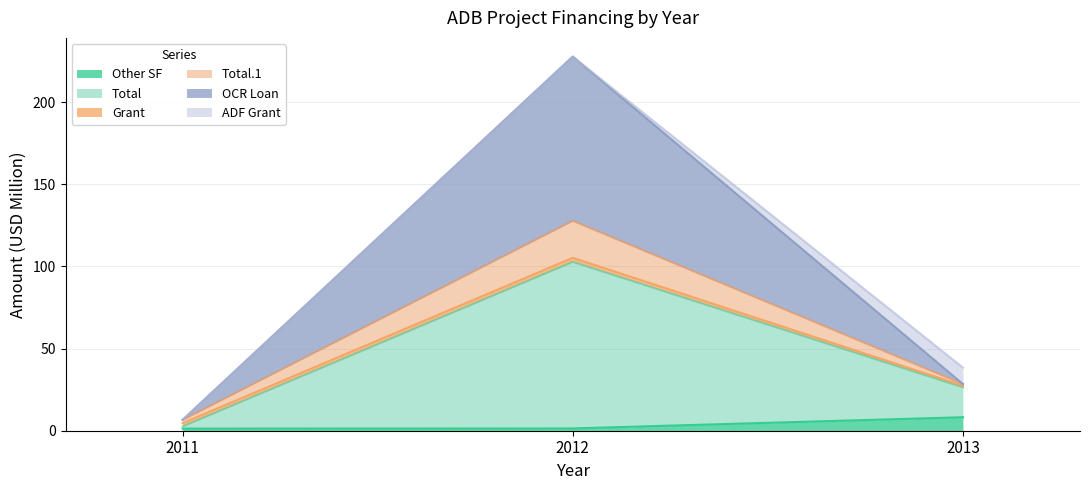

What are all the series names shown in the legend?

Other SF, Total, Grant, Total.1, OCR Loan, ADF Grant